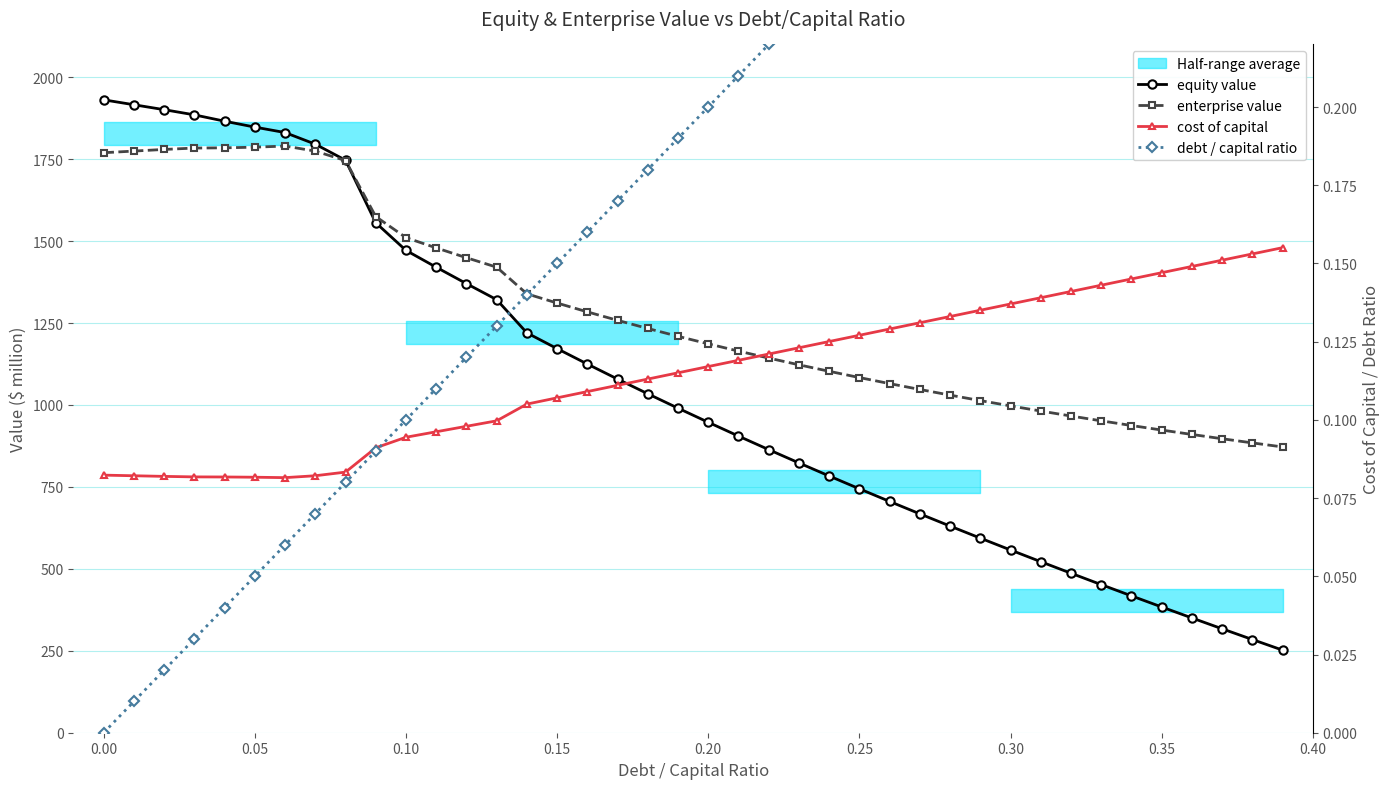

Does the chart display data point markers on the line(s)?

Yes